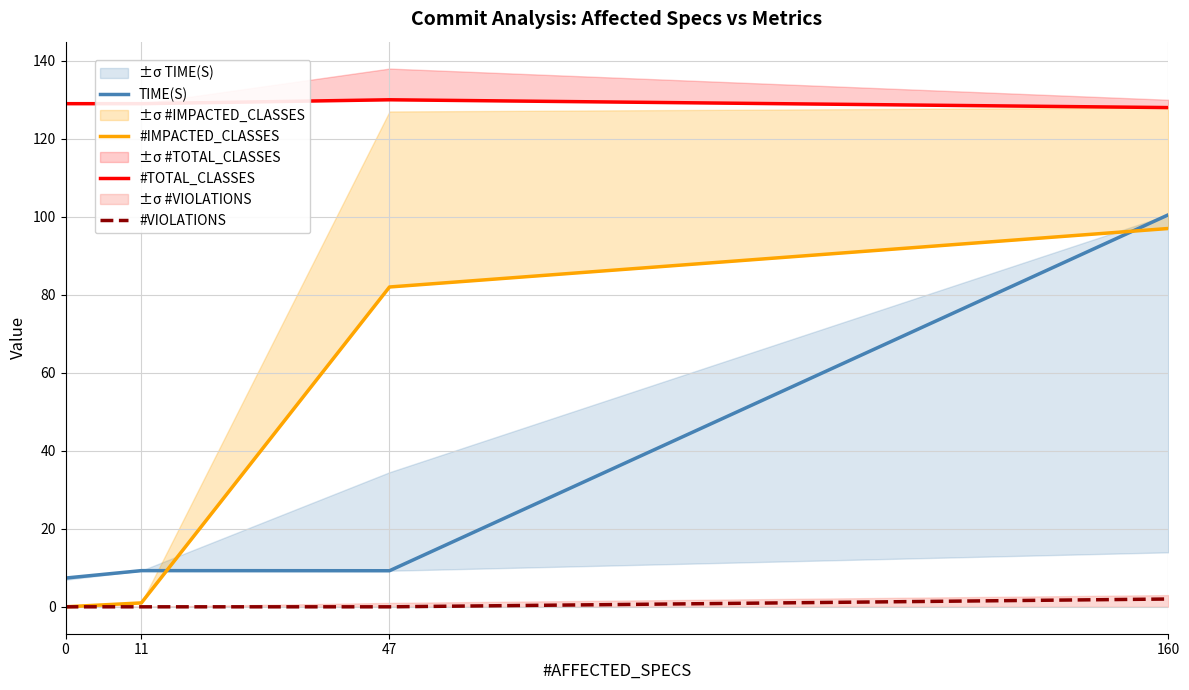

True or false: #TOTAL_CLASSES and #IMPACTED_CLASSES cross at least once.

False